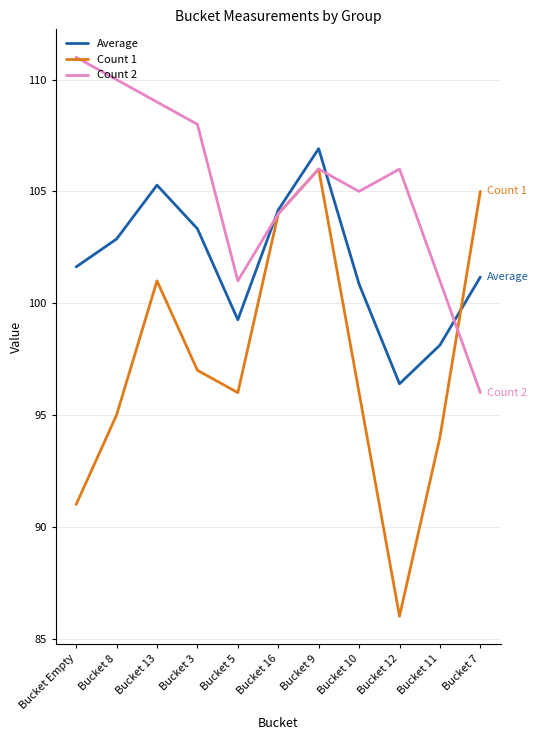

What is the smallest value displayed?

86.0